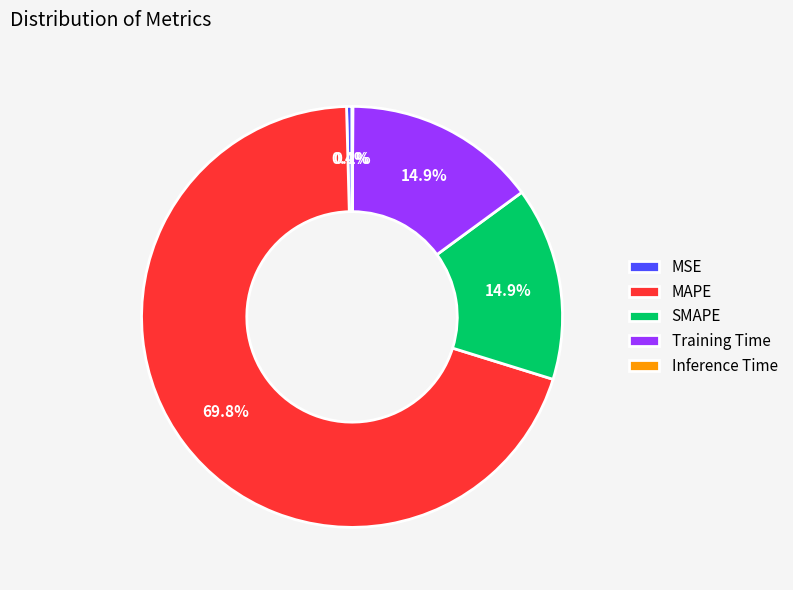

To the nearest percent, what is the difference between the largest and smallest slice percentages?

70%